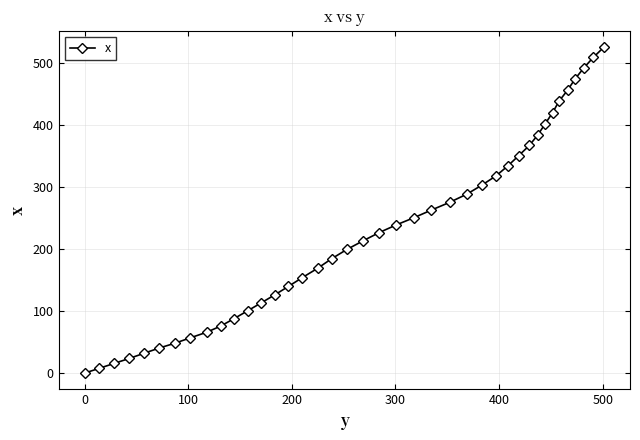

Reading right to left, extract all data points from this chart.

525.1	508.3	491.1	473.5	455.6	437.7	419.5	401.6	383.9	366.7	350.1	333.9	317.9	303.0	288.3	275.0	262.6	250.6	238.7	226.3	213.1	199.1	184.3	168.8	153.8	139.6	126.1	113.1	100.4	87.8	75.9	65.8	56.9	48.4	40.4	32.1	23.7	15.8	7.9	0.0